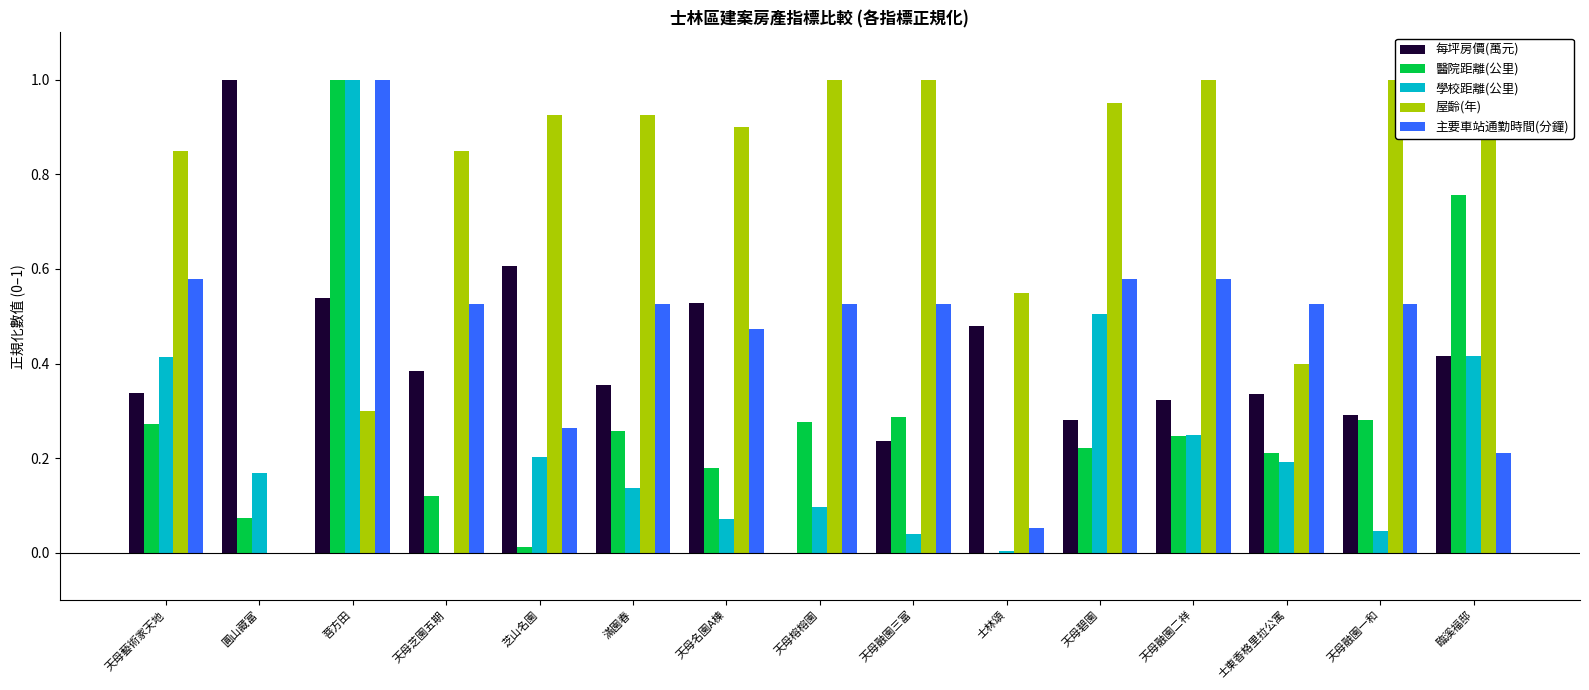

What is the highest value of the 主要車站通勤時間(分鐘) series?

1.0